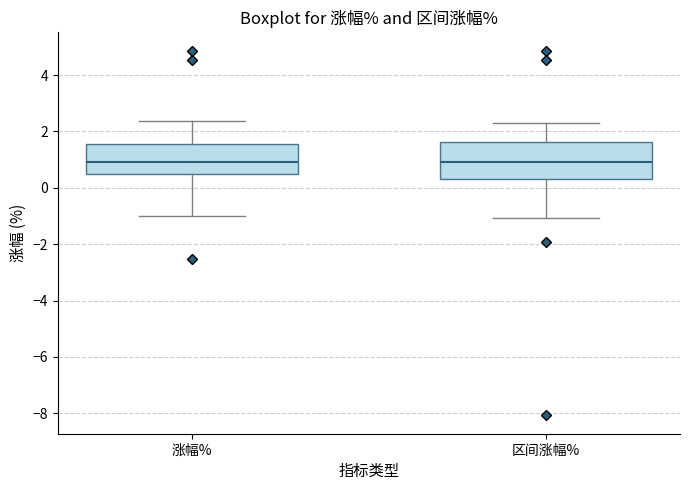

Where does the median line of the box for 涨幅% sit on the y-axis? The values are not printed on the chart, so give them approximately, as read against the axis.

1.0